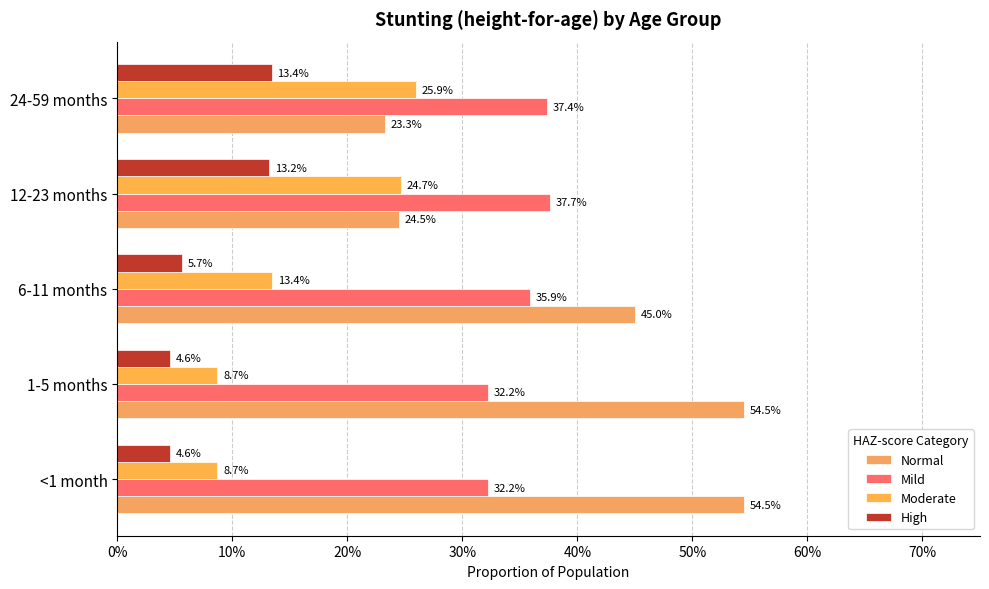

What is the maximum value shown in the chart?

0.5